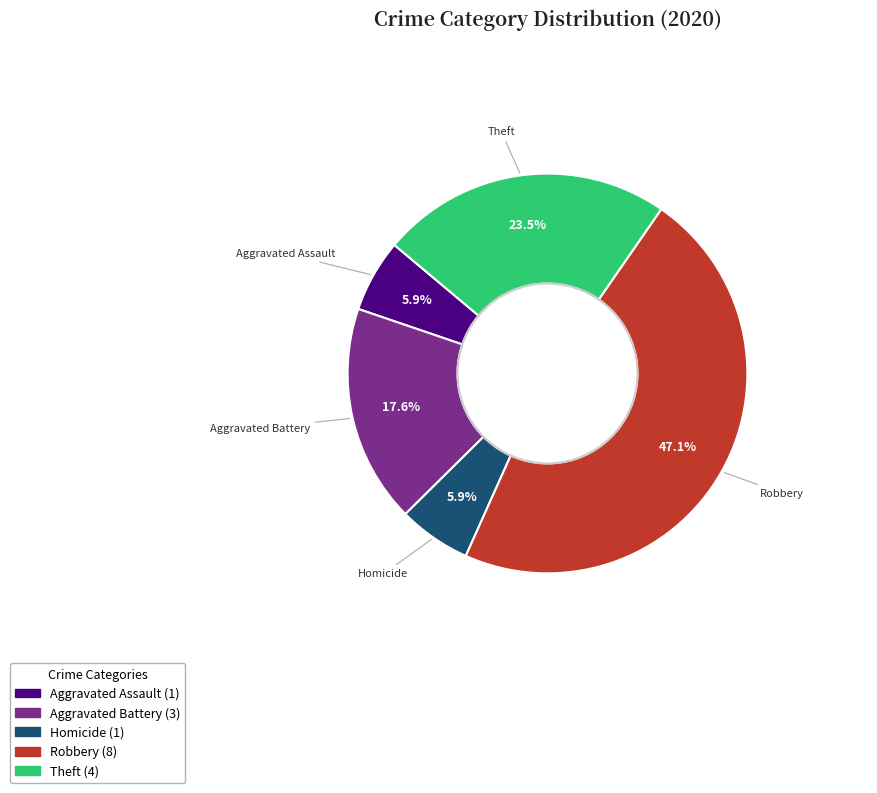

Is there any slice that represents more than half of the pie?

No